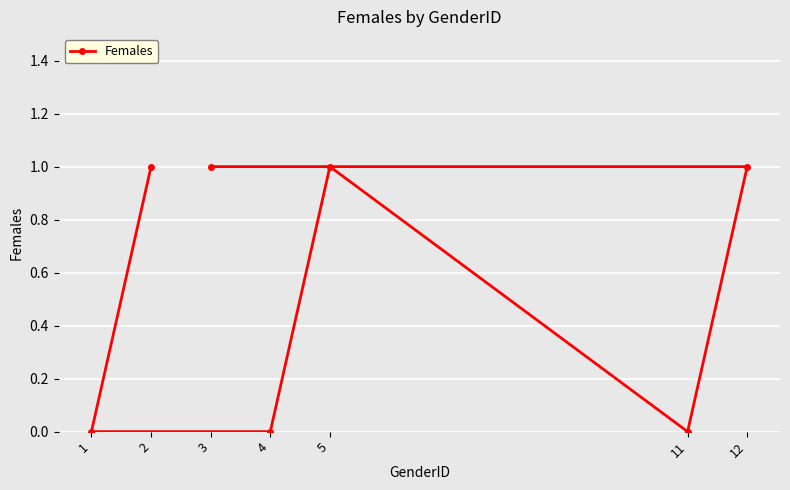

What is the value of the 3rd point from the left?

1